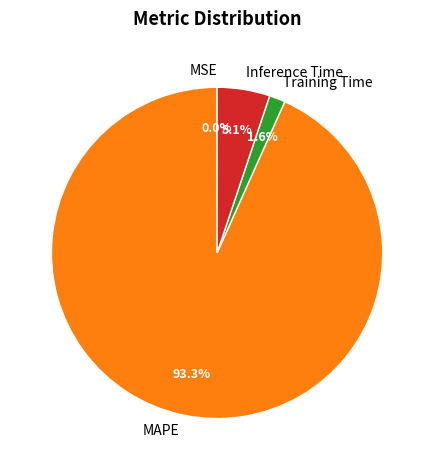

Which slice is the largest?

MAPE